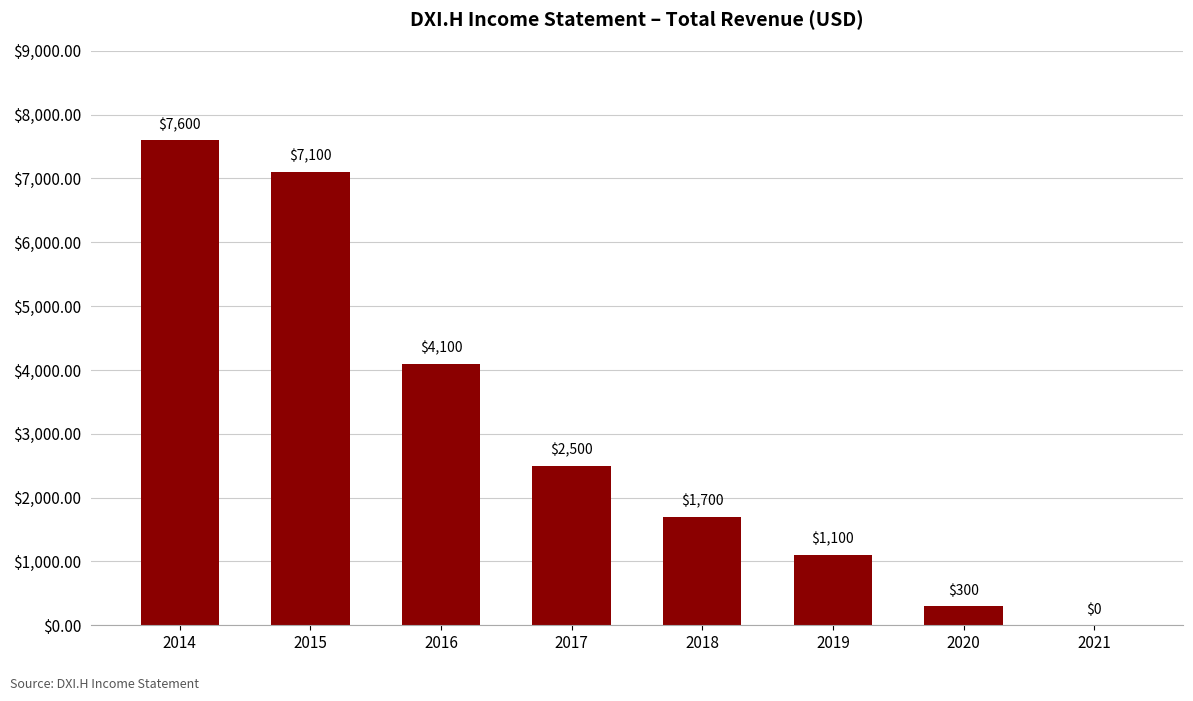

Reading left to right, what are all the values shown in this chart?

2014=7600	2015=7100	2016=4100	2017=2500	2018=1700	2019=1100	2020=300	2021=0